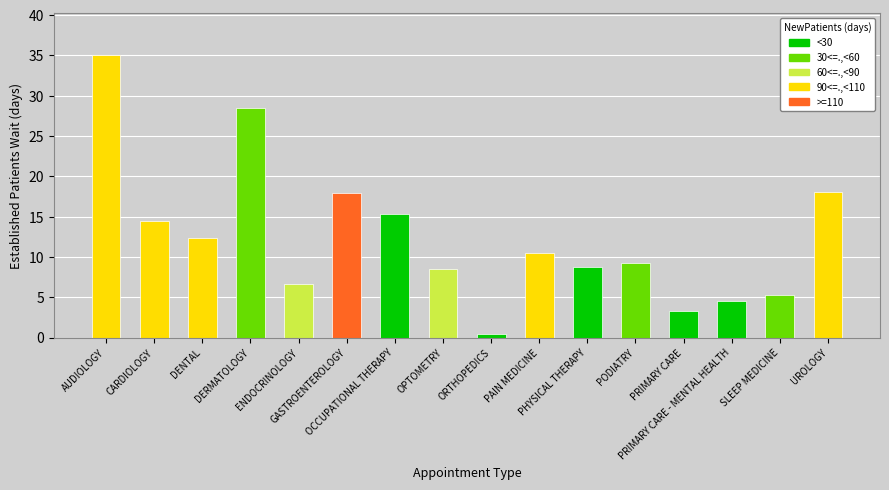

What is the difference between the maximum and minimum values?

34.5